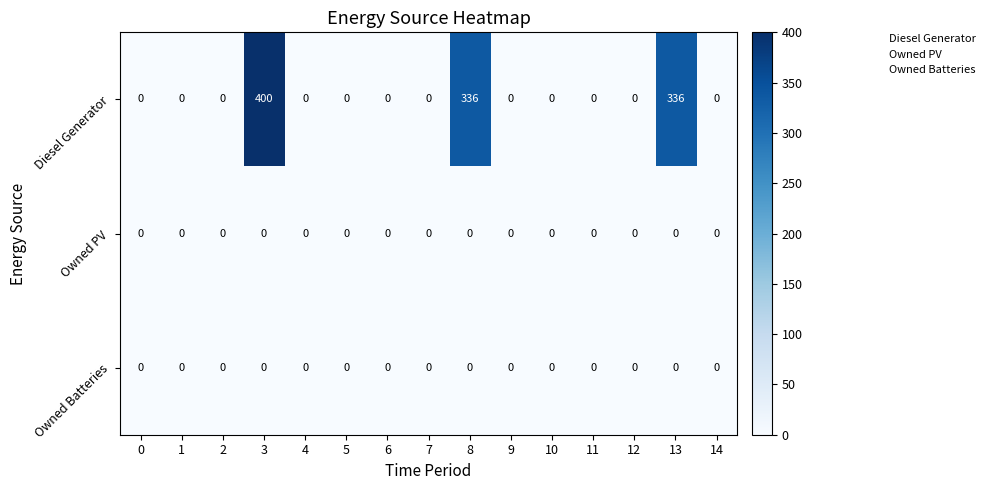

What is the sum of all Diesel Generator values?

1072